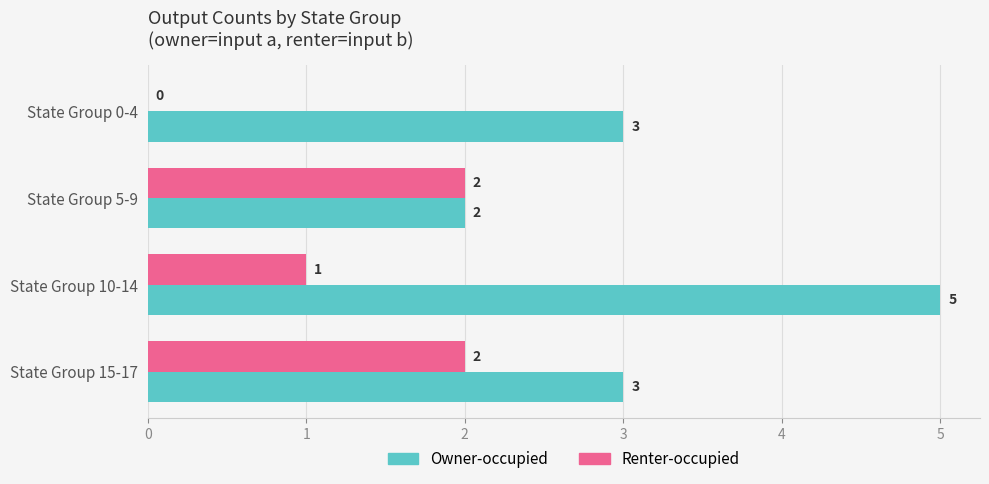

What are all the series names shown in the legend?

Owner-occupied, Renter-occupied